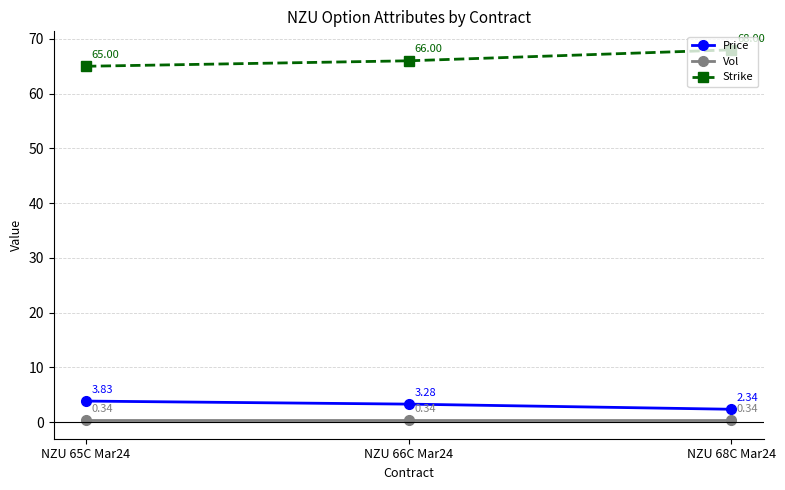

Rank the series by their maximum value, from highest to lowest.

Strike, Price, Vol